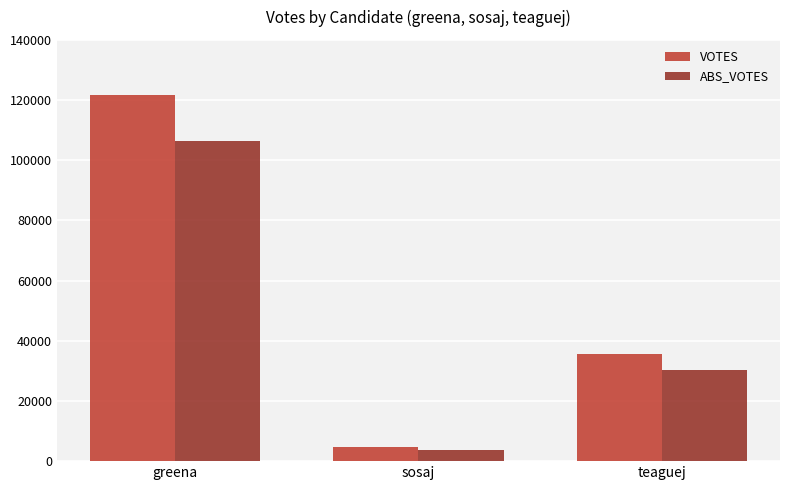

Rank the series at teaguej from lowest to highest value.

ABS_VOTES, VOTES